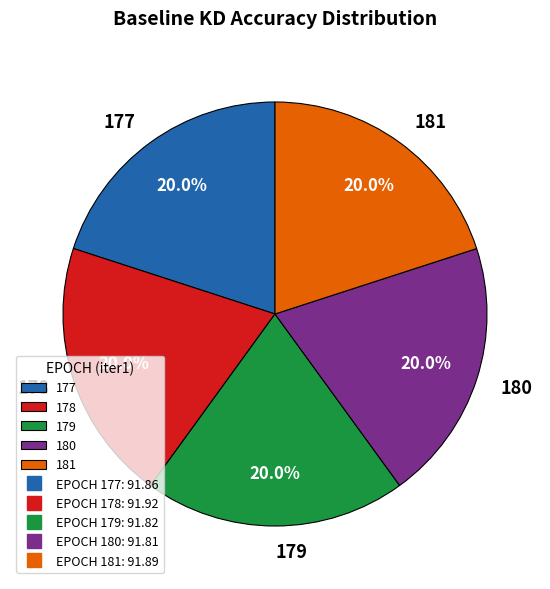

Is there any slice that represents more than half of the pie?

No